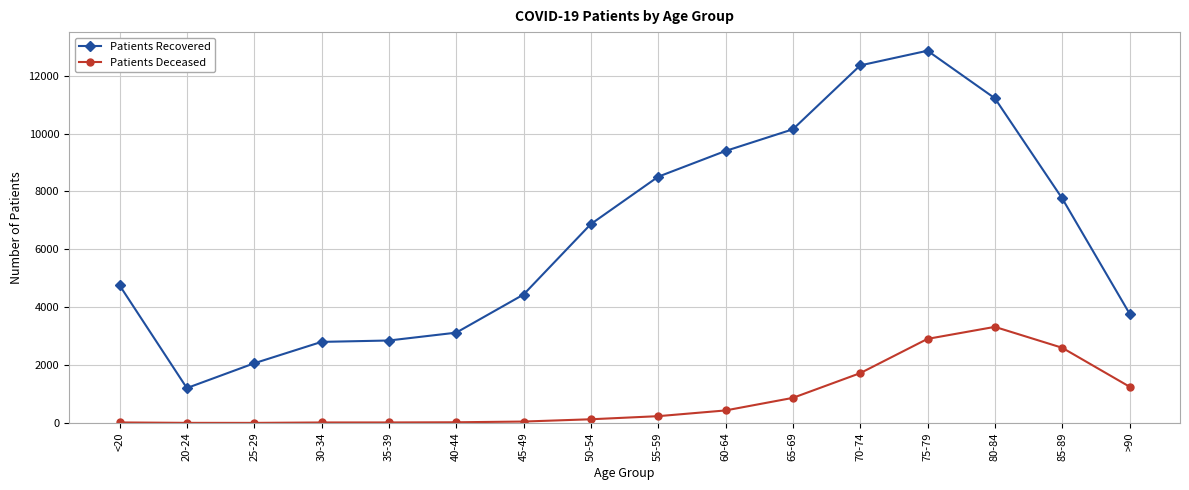

The value of Patients Recovered at 65-69 is 10145. True or false?

True